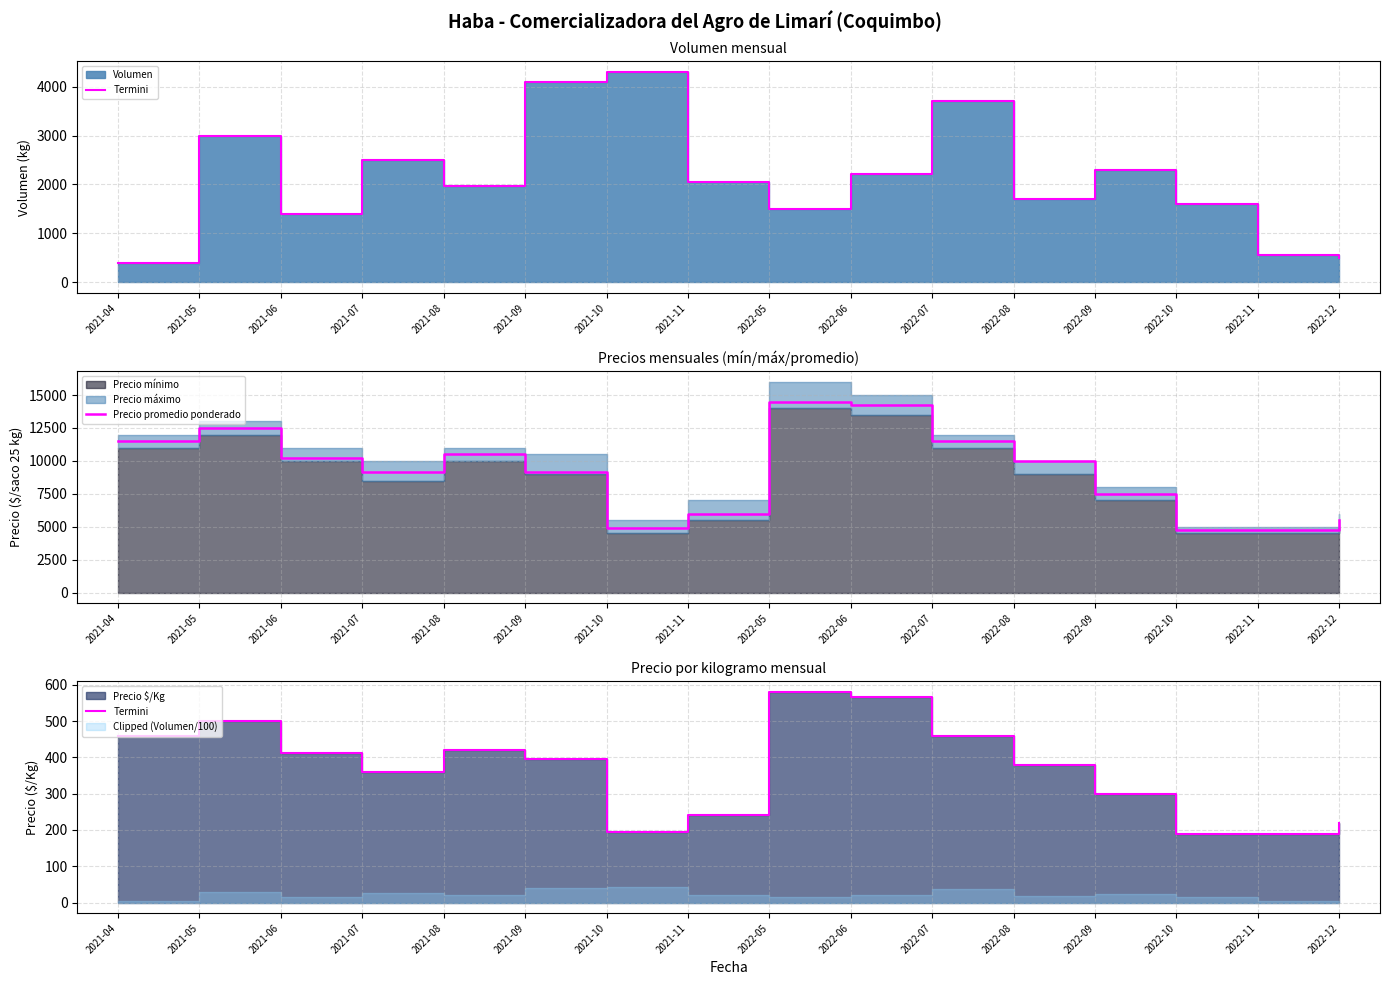

At which label does Termini reach its peak?

2022-05